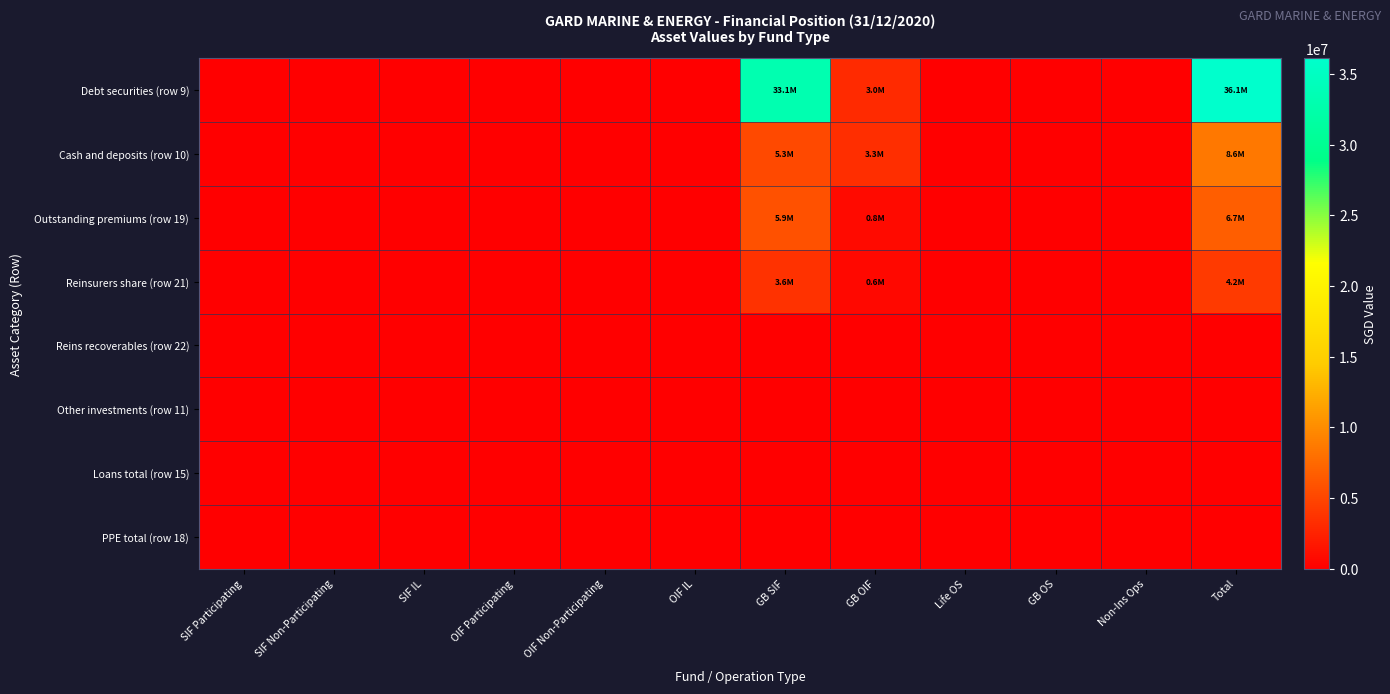

Reading left to right, list all the values displayed in this chart.

Debt securities (row 9): SIF Participating=0	SIF Non-Participating=0	SIF IL=0	OIF Participating=0	OIF Non-Participating=0	OIF IL=0	GB SIF=33102230	GB OIF=3000831	Life OS=0	GB OS=0	Non-Ins Ops=0	Total=36103061
Cash and deposits (row 10): SIF Participating=0	SIF Non-Participating=0	SIF IL=0	OIF Participating=0	OIF Non-Participating=0	OIF IL=0	GB SIF=5250081	GB OIF=3336534	Life OS=0	GB OS=0	Non-Ins Ops=0	Total=8586615
Outstanding premiums (row 19): SIF Participating=0	SIF Non-Participating=0	SIF IL=0	OIF Participating=0	OIF Non-Participating=0	OIF IL=0	GB SIF=5899304	GB OIF=811744	Life OS=0	GB OS=0	Non-Ins Ops=0	Total=6711048
Reinsurers share (row 21): SIF Participating=0	SIF Non-Participating=0	SIF IL=0	OIF Participating=0	OIF Non-Participating=0	OIF IL=0	GB SIF=3599697	GB OIF=603519	Life OS=0	GB OS=0	Non-Ins Ops=0	Total=4203216
Reins recoverables (row 22): SIF Participating=0	SIF Non-Participating=0	SIF IL=0	OIF Participating=0	OIF Non-Participating=0	OIF IL=0	GB SIF=0	GB OIF=0	Life OS=0	GB OS=0	Non-Ins Ops=0	Total=0
Other investments (row 11): SIF Participating=0	SIF Non-Participating=0	SIF IL=0	OIF Participating=0	OIF Non-Participating=0	OIF IL=0	GB SIF=0	GB OIF=0	Life OS=0	GB OS=0	Non-Ins Ops=0	Total=0
Loans total (row 15): SIF Participating=0	SIF Non-Participating=0	SIF IL=0	OIF Participating=0	OIF Non-Participating=0	OIF IL=0	GB SIF=0	GB OIF=0	Life OS=0	GB OS=0	Non-Ins Ops=0	Total=0
PPE total (row 18): SIF Participating=0	SIF Non-Participating=0	SIF IL=0	OIF Participating=0	OIF Non-Participating=0	OIF IL=0	GB SIF=0	GB OIF=0	Life OS=0	GB OS=0	Non-Ins Ops=0	Total=0